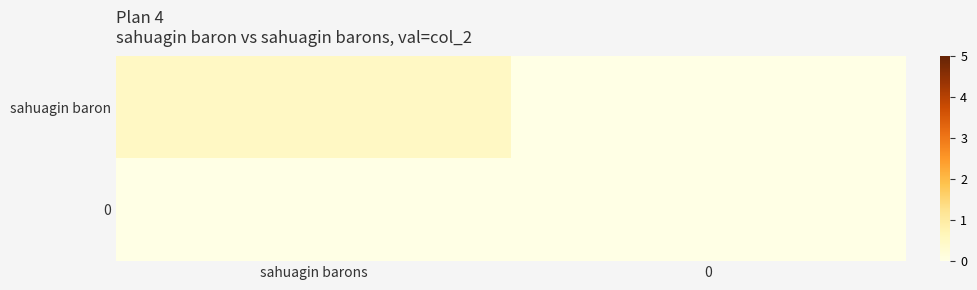

Reading left to right, extract all data points from this chart.

sahuagin baron: sahuagin barons=0.5	0=0.0
0: sahuagin barons=0.0	0=0.0